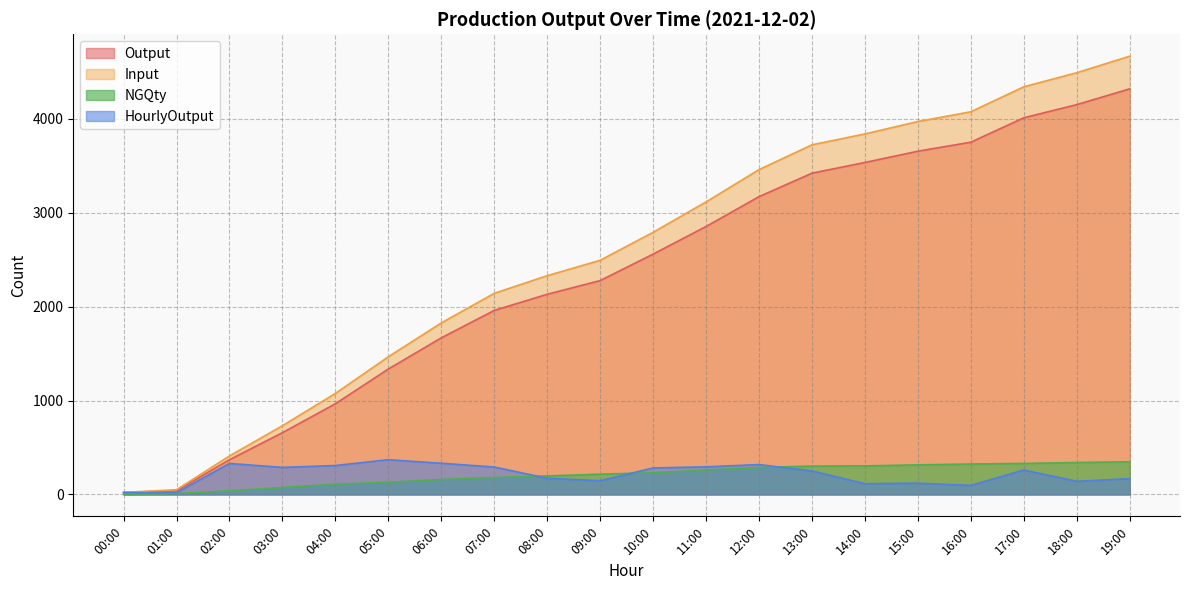

What position from the left is 12:00?

13